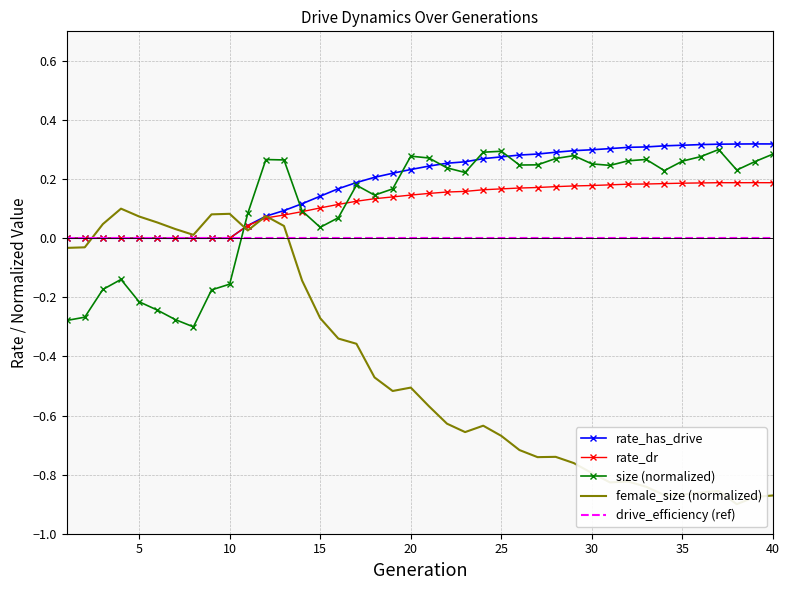

True or false: size (normalized) and drive_efficiency (ref) cross at least once.

True